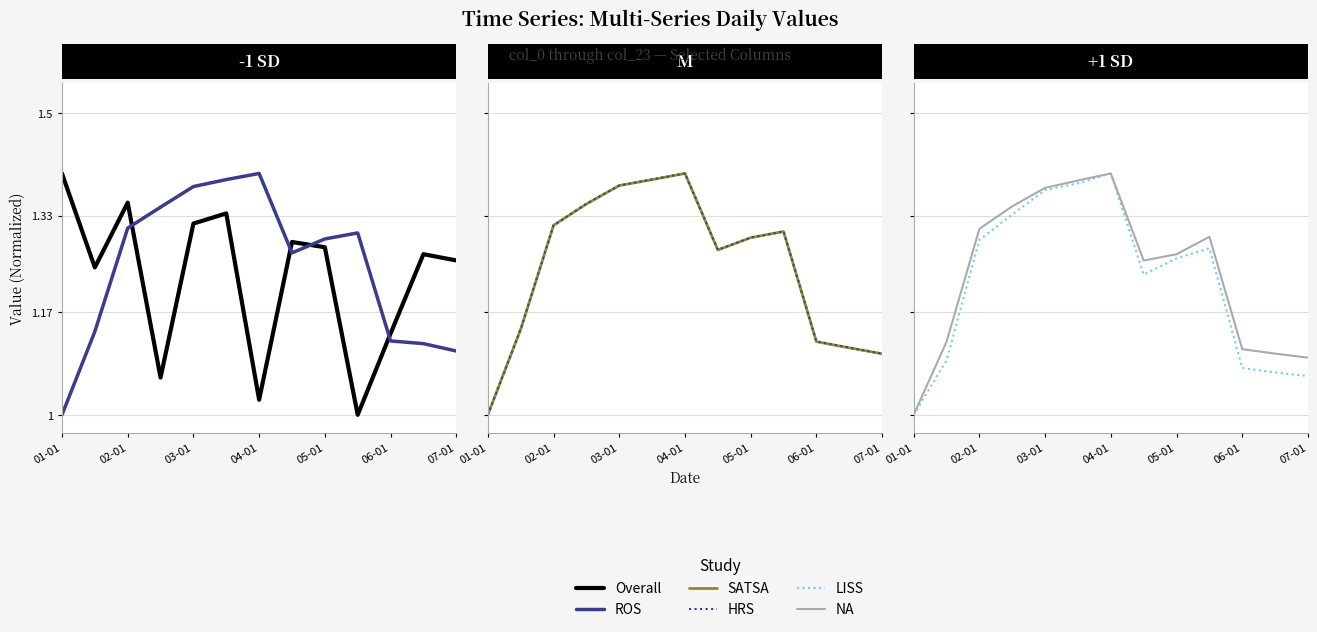

Count the HRS values in the range 1 to 2.

13